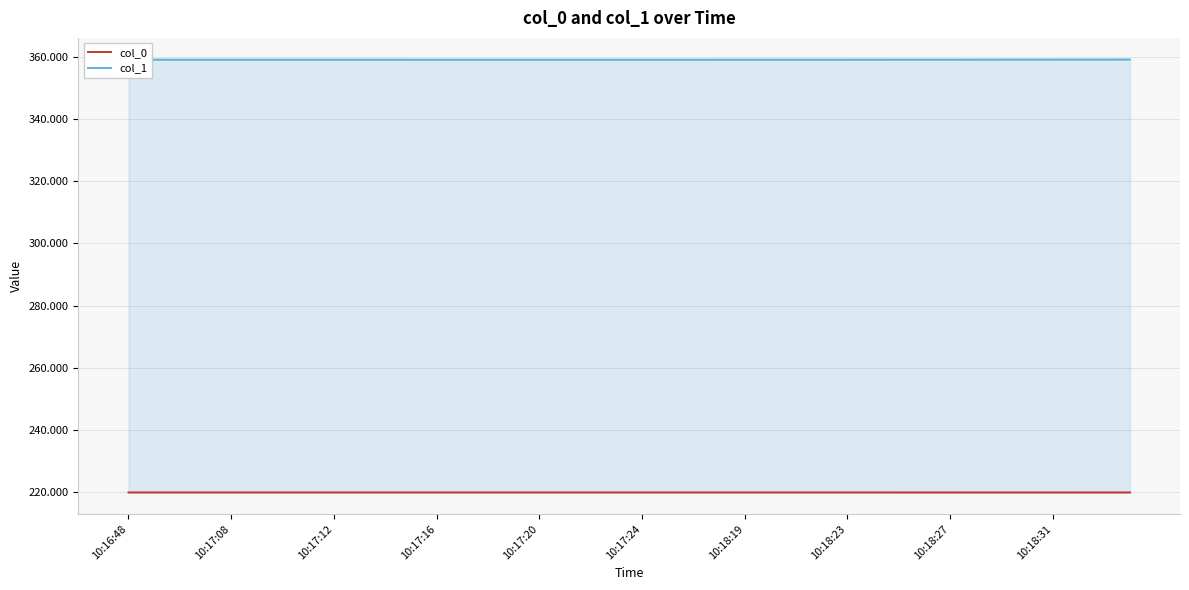

True or false: col_0 and col_1 intersect in this chart.

False